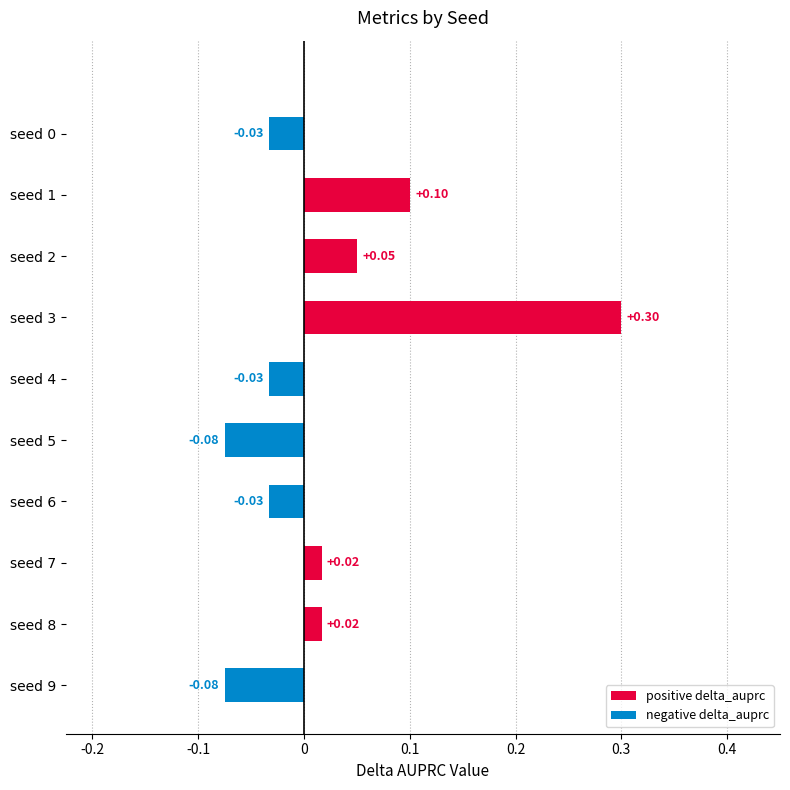

Count the precision values in the range 0 to 1.

10